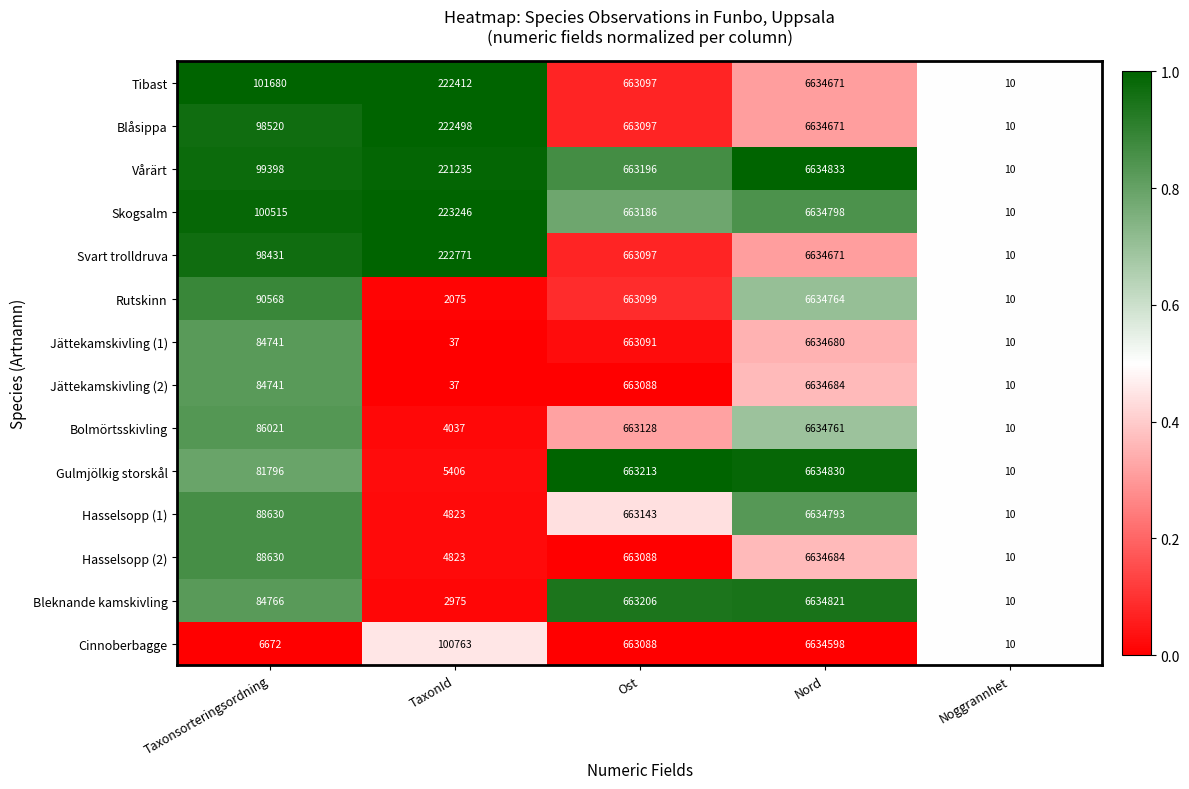

True or false: Cinnoberbagge has a value of 994288 at Ost.

False